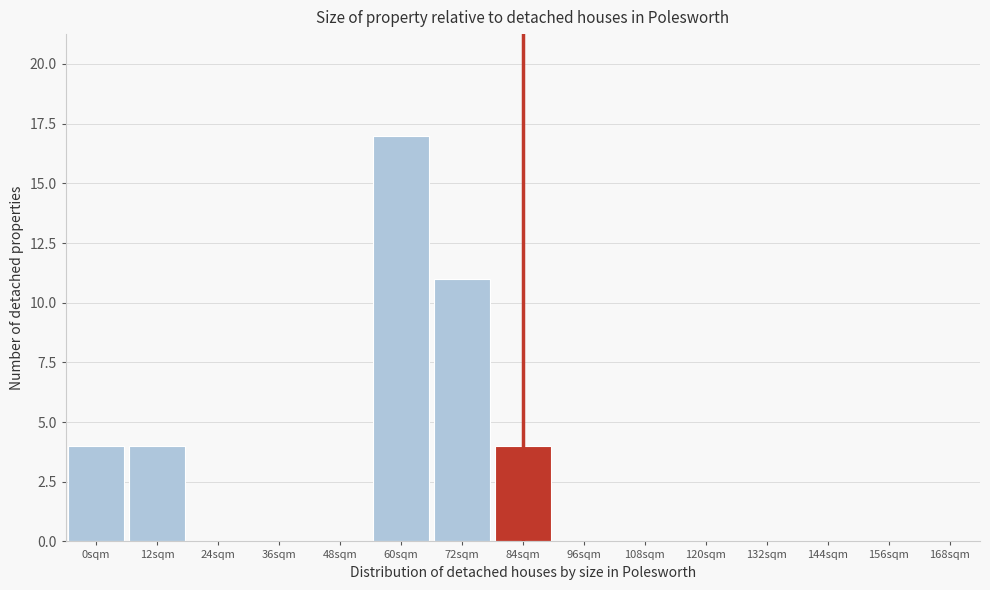

Reading left to right, extract all data points from this chart.

0sqm=4	12sqm=4	24sqm=0	36sqm=0	48sqm=0	60sqm=17	72sqm=11	84sqm=4	96sqm=0	108sqm=0	120sqm=0	132sqm=0	144sqm=0	156sqm=0	168sqm=0